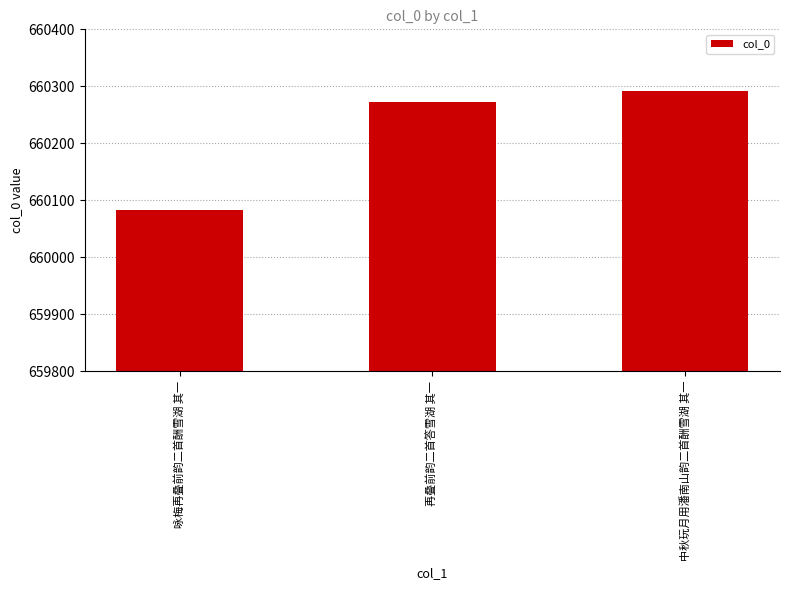

True or false: the data shows 461666 at 中秋玩月用潘南山韵二首酬雪湖 其一.

False